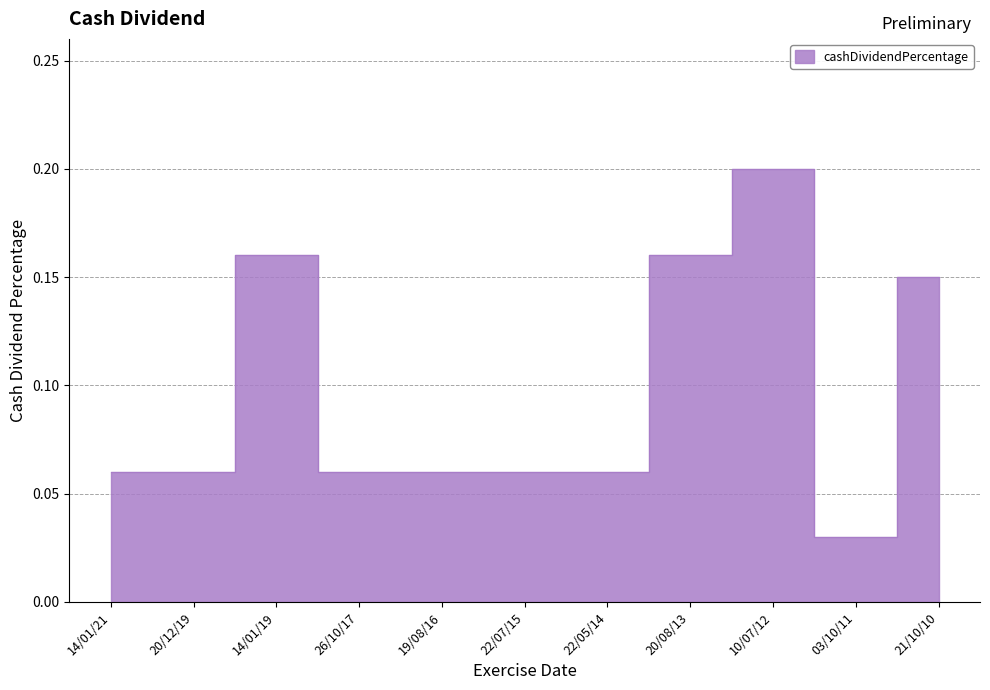

What is the average value?

0.1